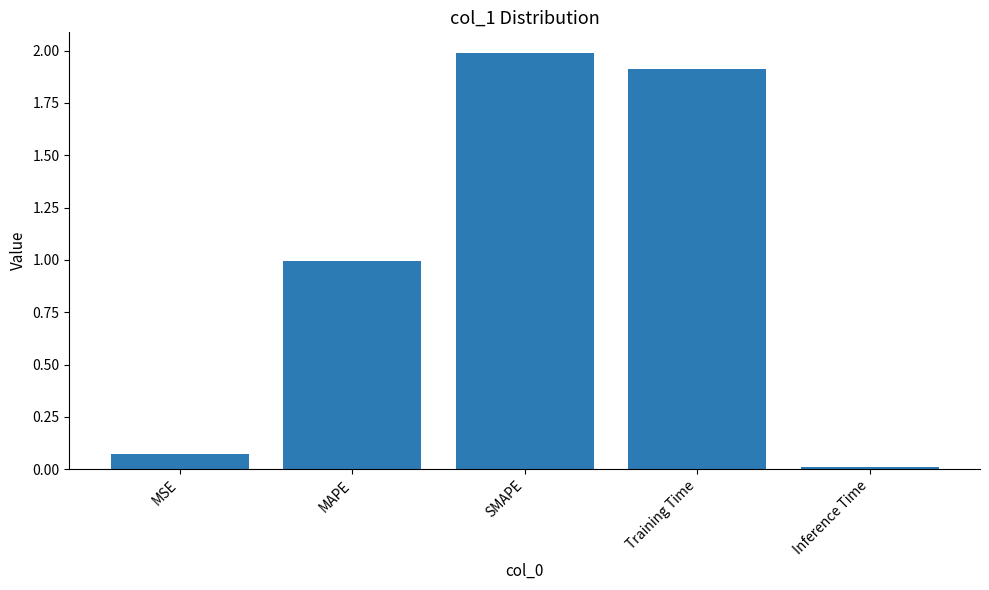

Does the chart contain any negative values?

No